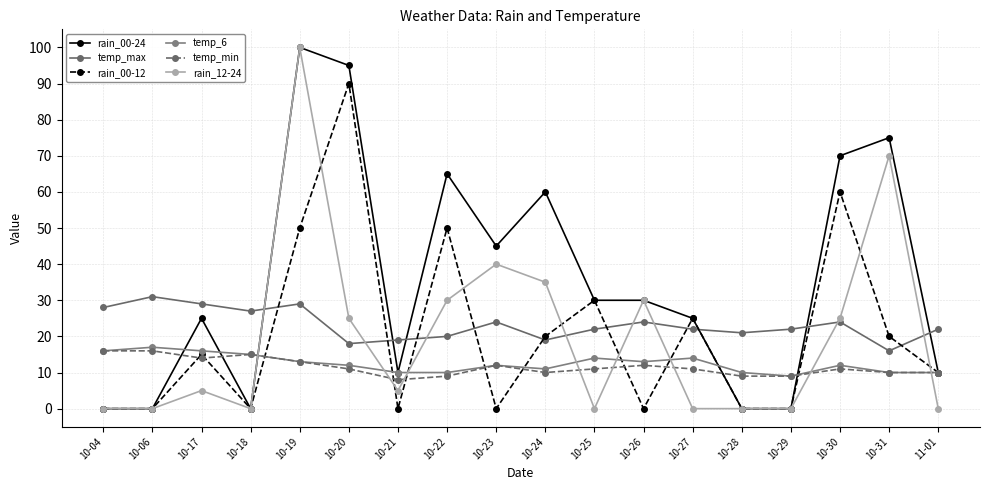

What is the value of the temp_min point at the 18th from the left?

10